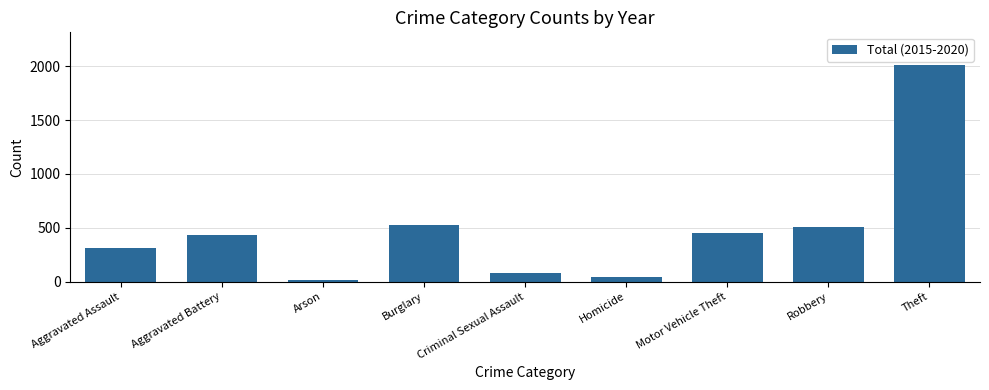

Reading right to left, transcribe all the data shown in this chart.

2013	508	455	41	77	530	18	436	311